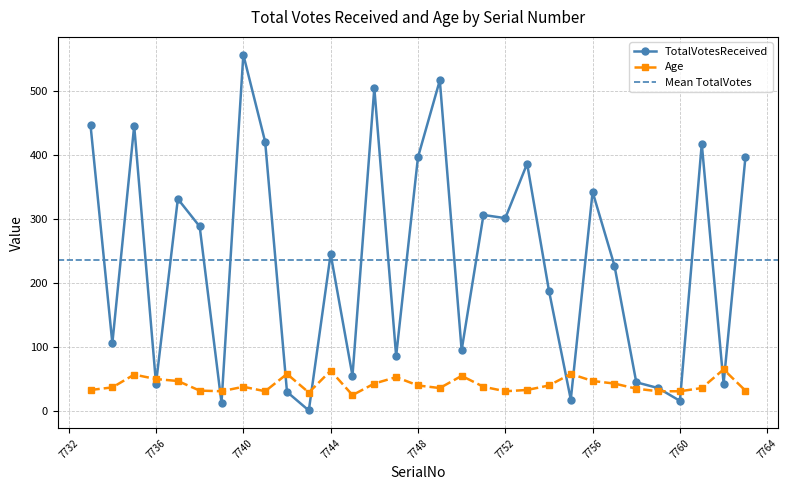

What is the lowest value of the Age series?

25